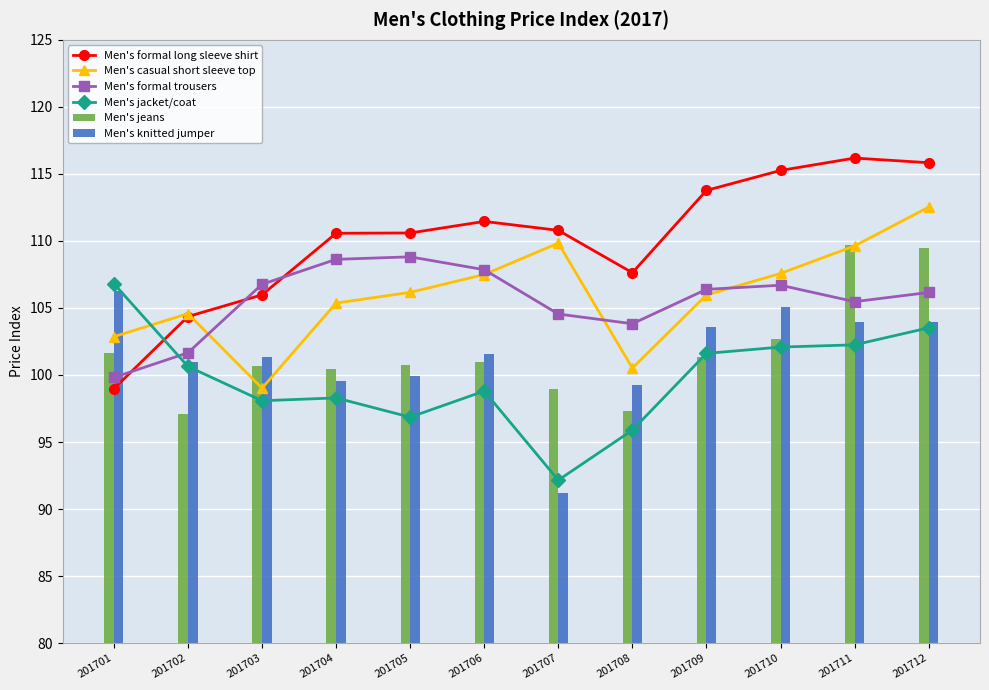

What is the sum of all Men's formal trousers values?

1266.6